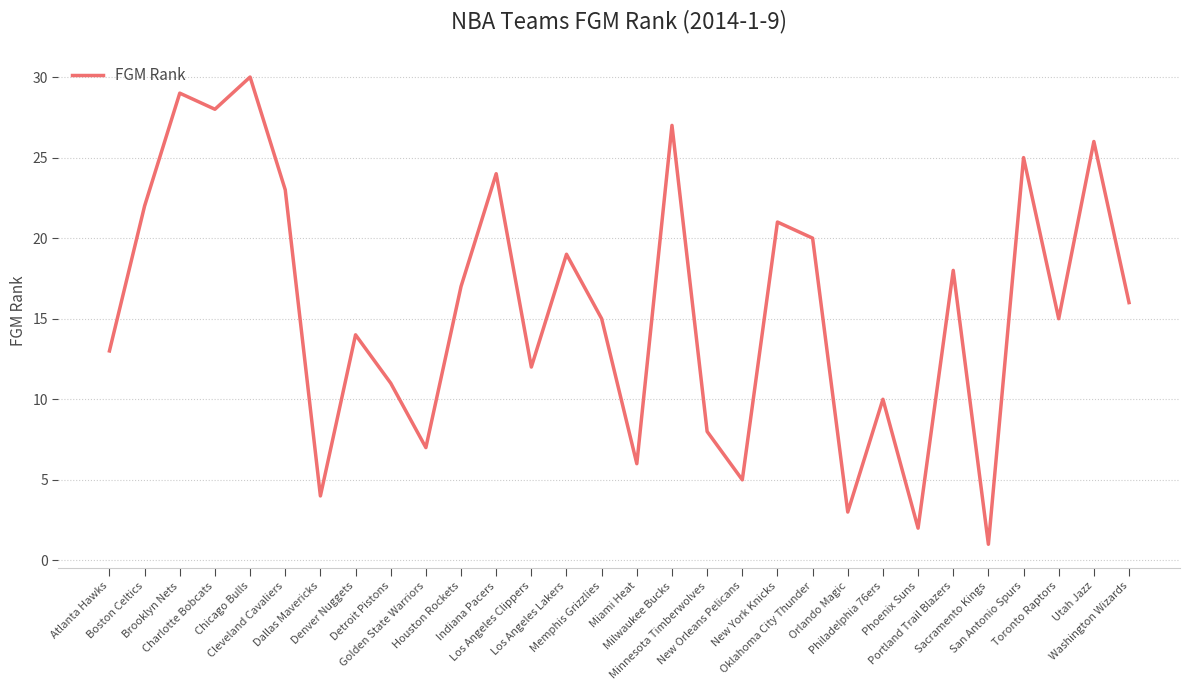

What is the difference between the maximum and minimum values?

29